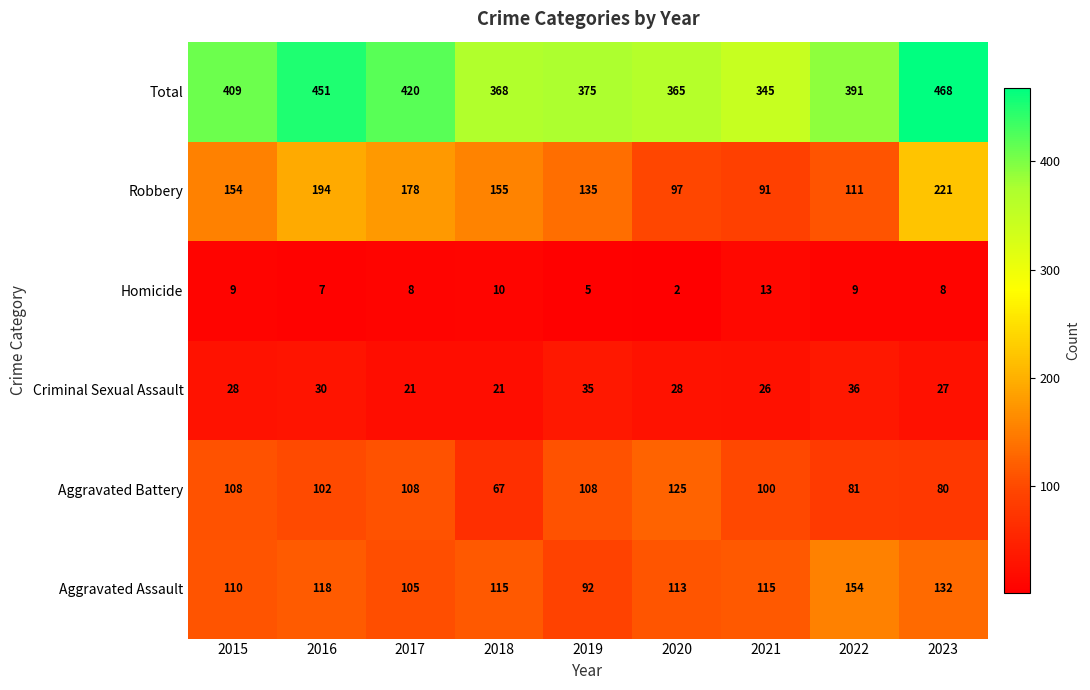

At which label is Aggravated Assault closest to 123?

2016